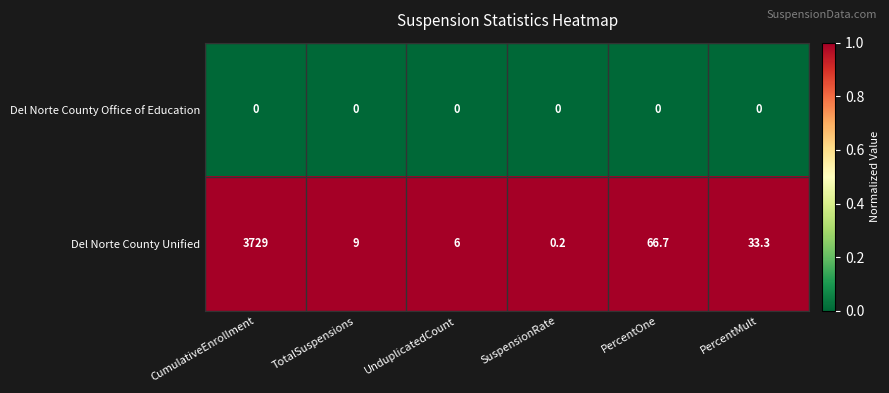

What is the total value across all series at PercentOne?

66.7